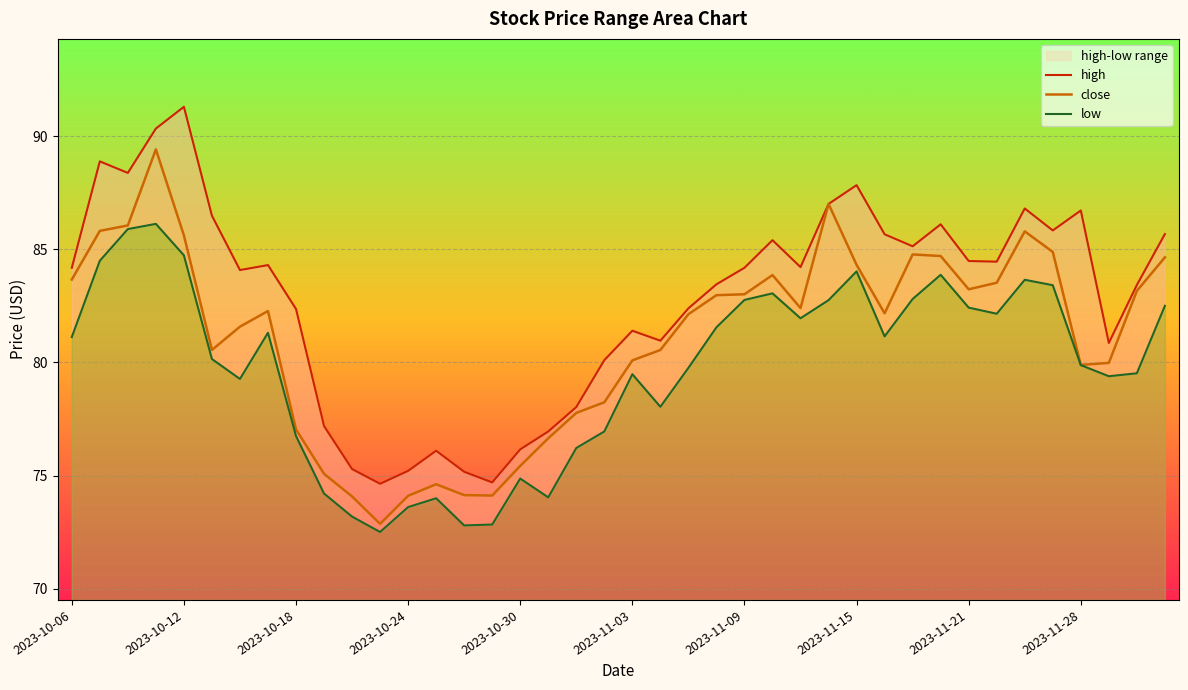

How many data points in low are above 81?

20